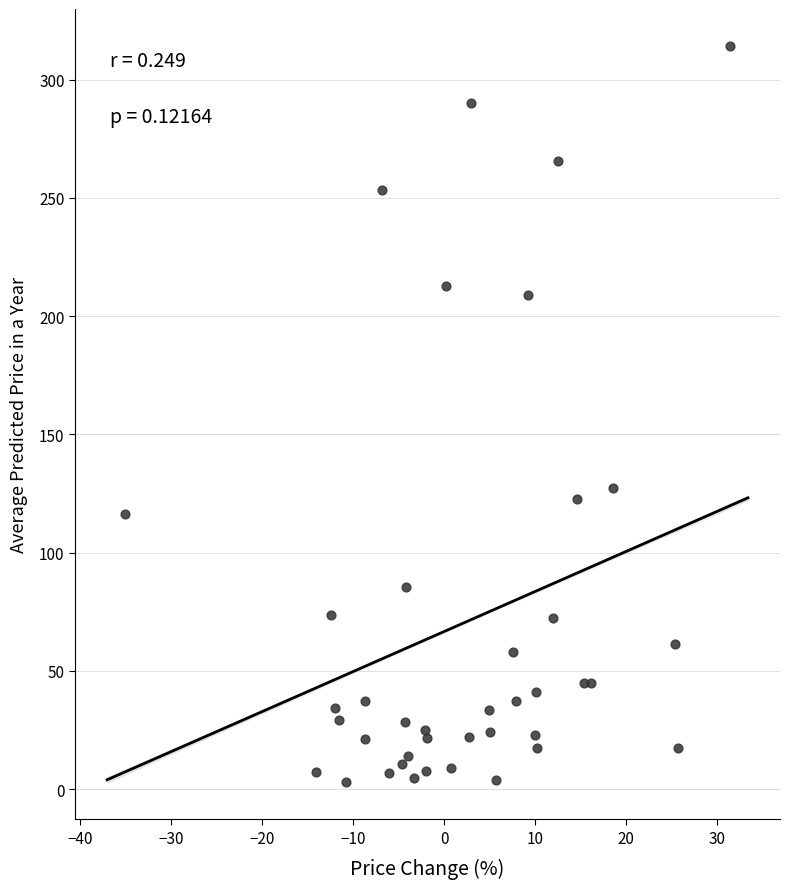

What Y value in the scatter plot is closest to 158?

127.2